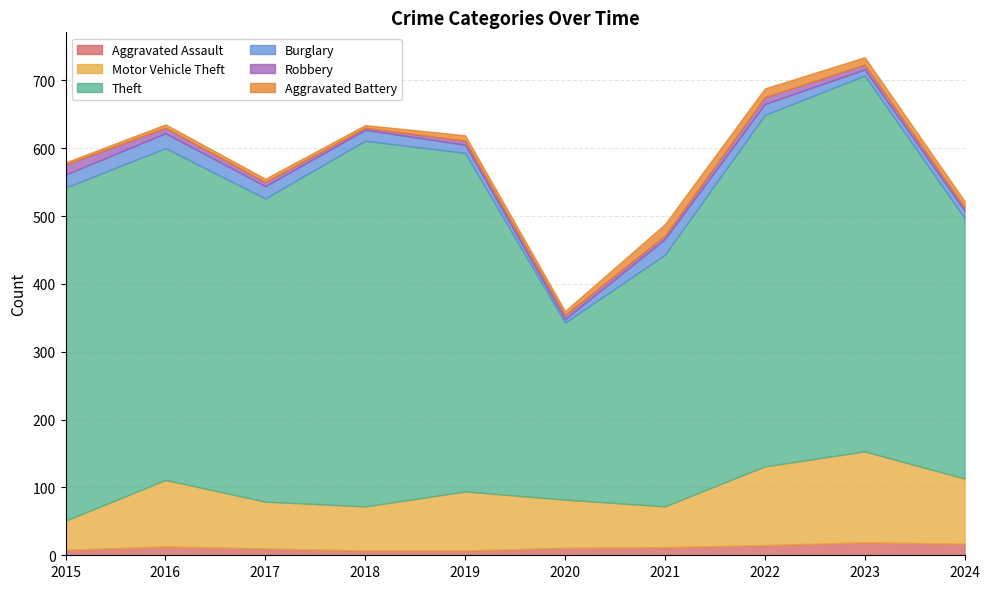

True or false: Burglary and Aggravated Assault intersect in this chart.

True